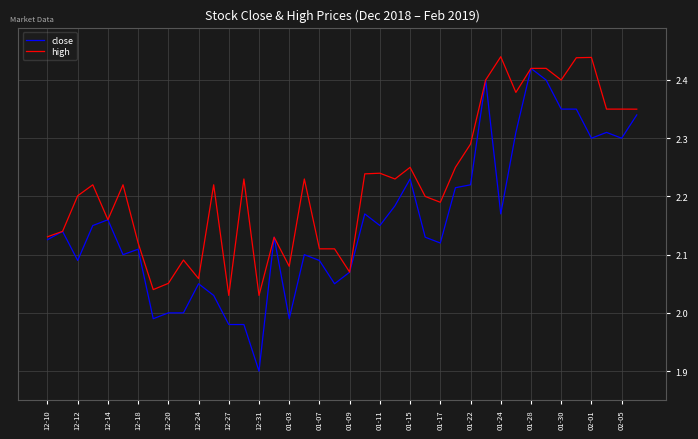

Which series has the largest range (max minus min)?

close